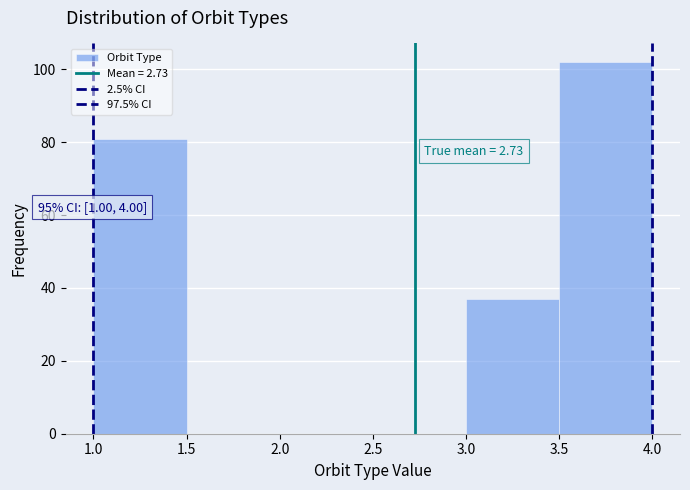

Which range on the x-axis has the tallest bar?

3.5 to 4.0